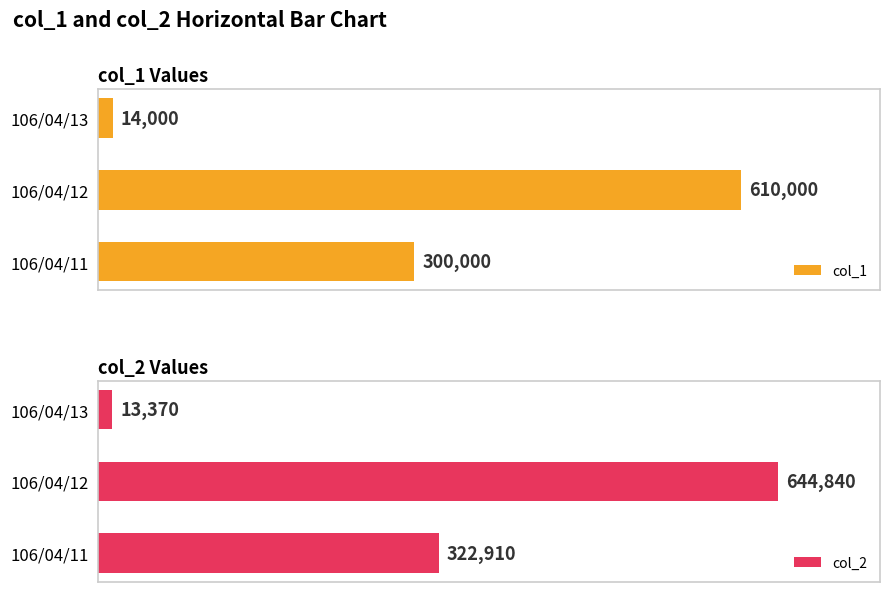

Where is col_1 nearest to the value 312000?

106/04/11